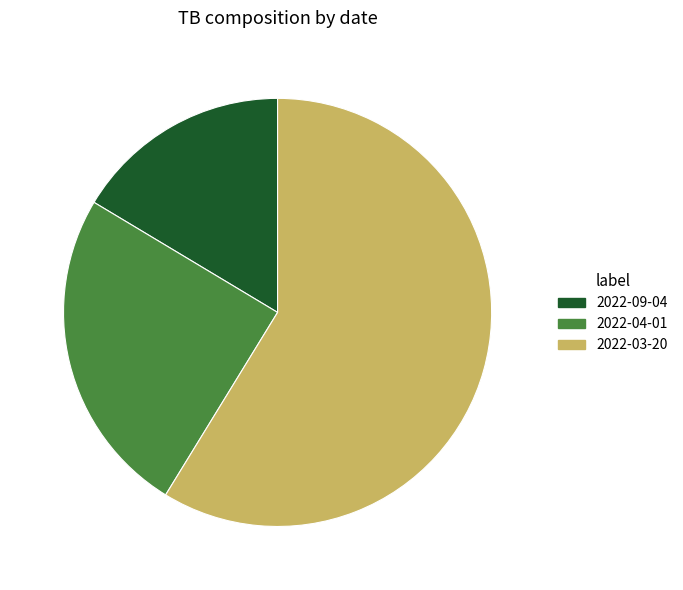

How many segments does this pie chart have?

3